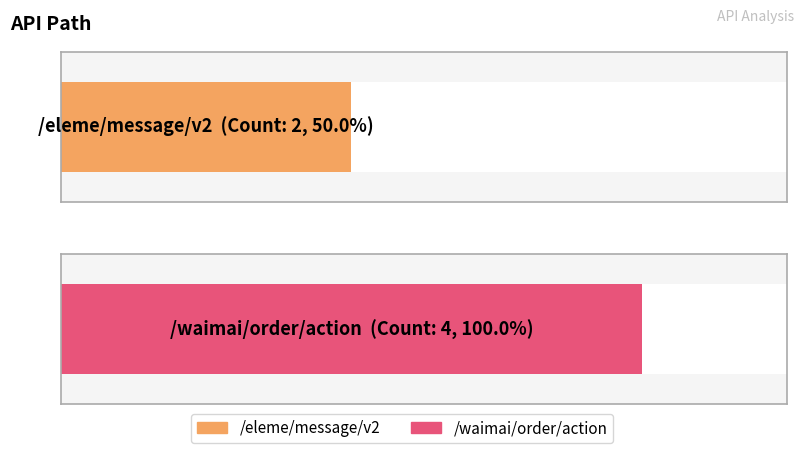

What is the sum of the values at /eleme/message/v2 and /waimai/order/action?

6